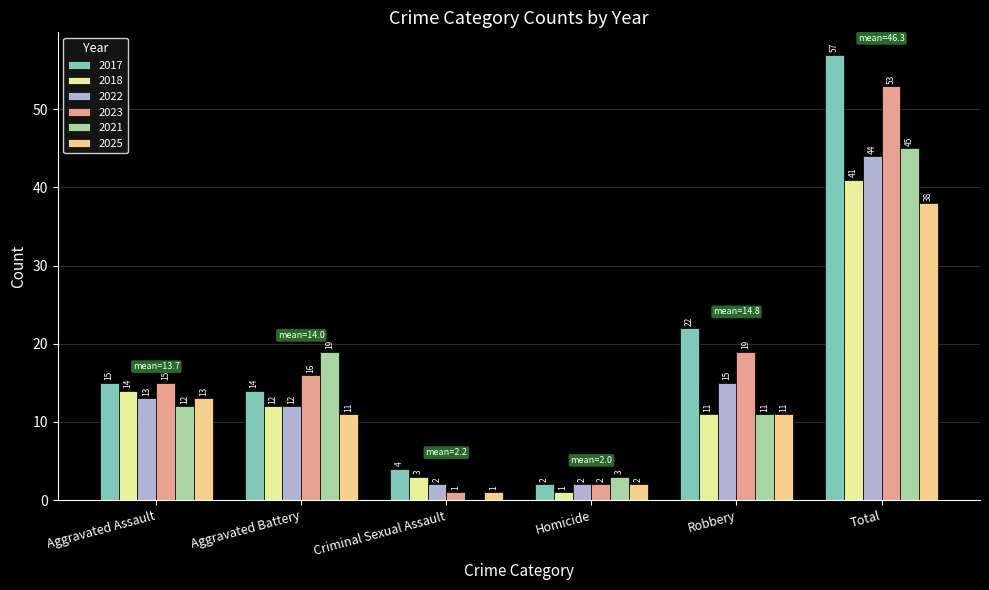

What is the difference between the maximum and minimum values in the 2023 series?

52